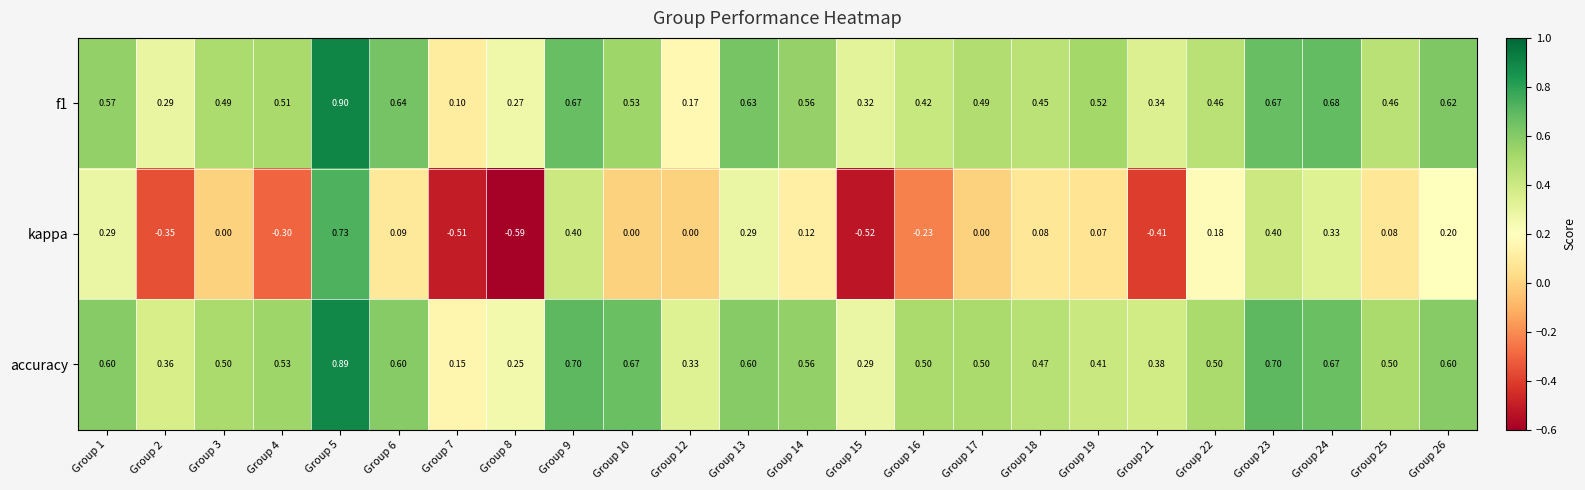

Is the value of accuracy at Group 4 greater than the value of f1 at Group 14?

No